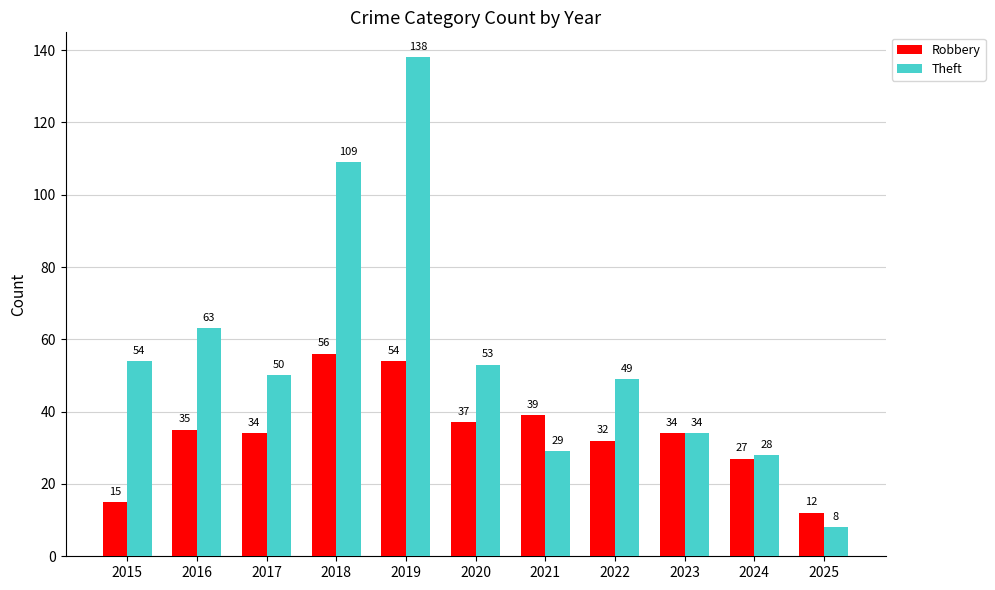

How many bars are there in each group?

2